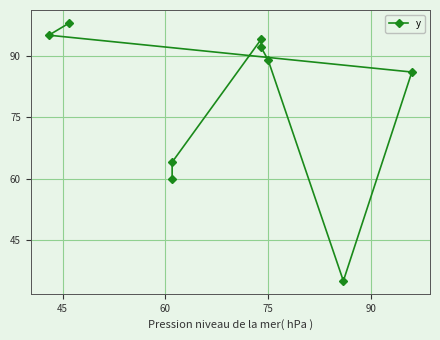

What is the label of the 5th point from the left?

75